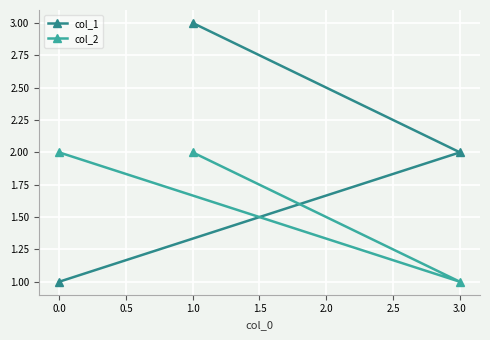

What is the label of the 1st point from the right?

3.0